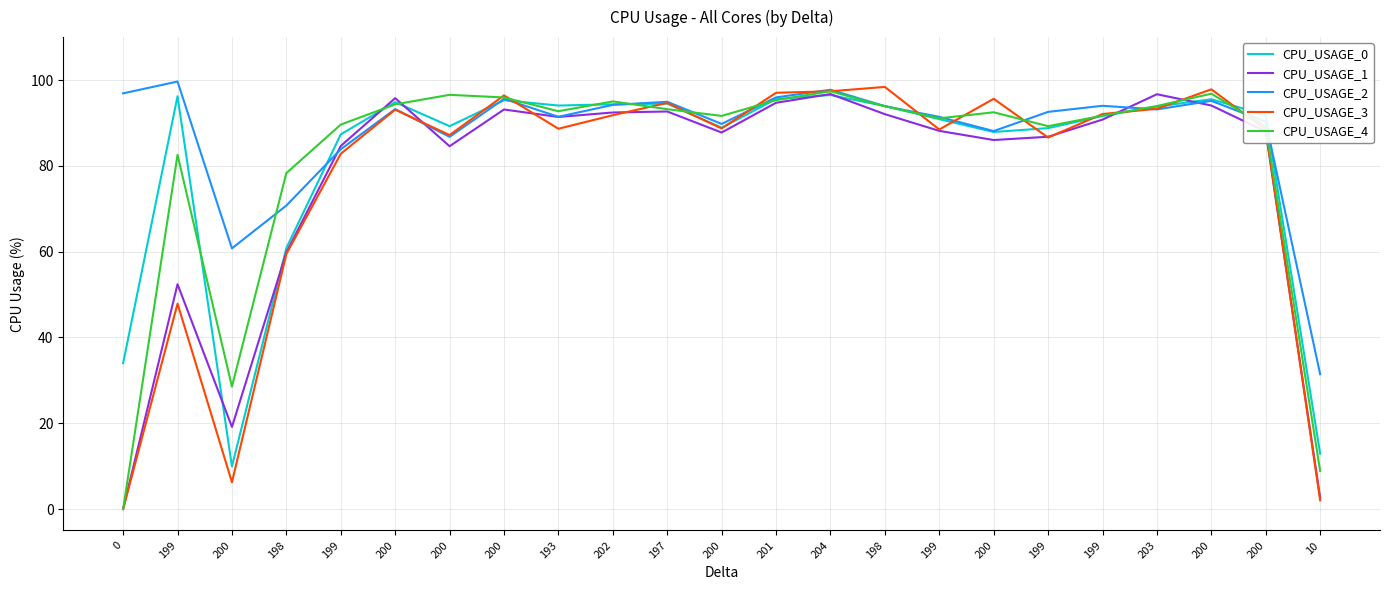

Which series has the widest spread of values?

CPU_USAGE_3